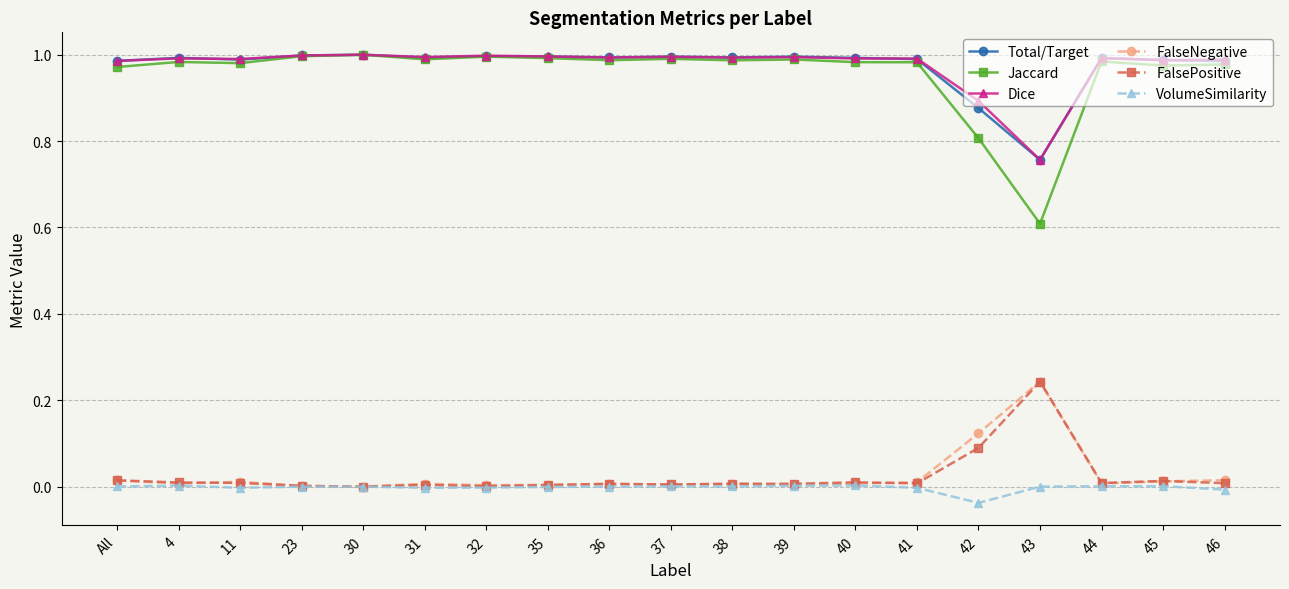

Which series has the largest range (max minus min)?

Jaccard